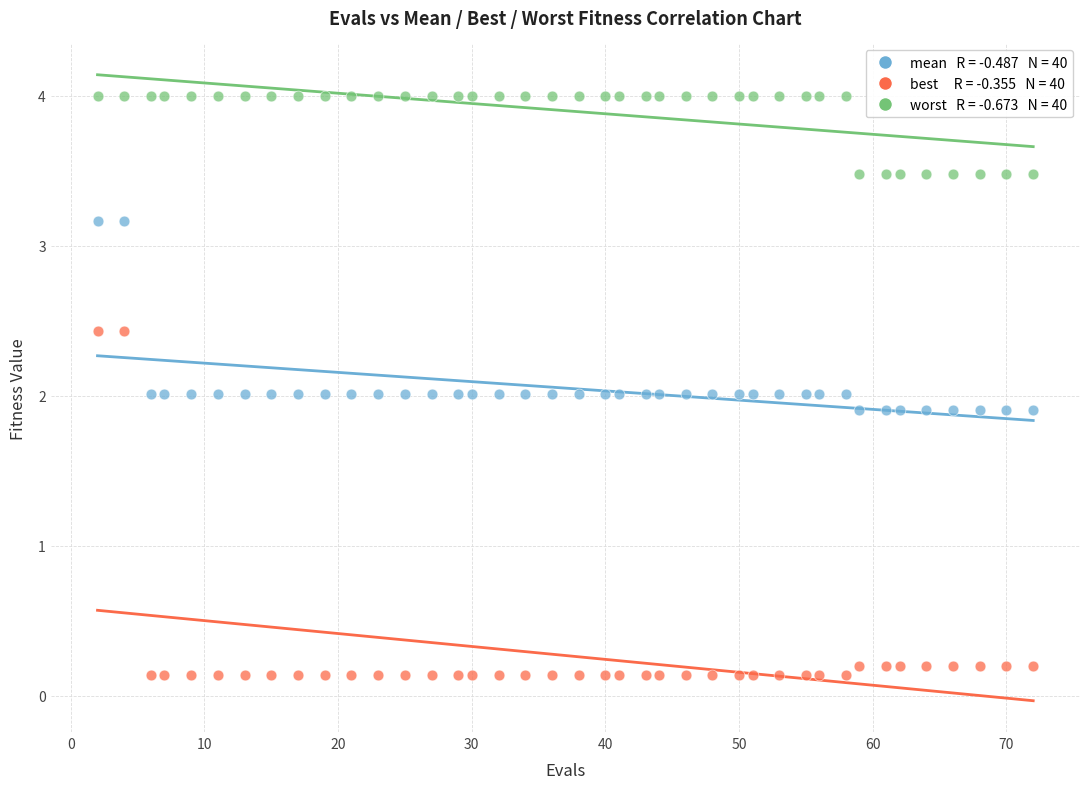

Across all data points, what is the range of X values (max minus min)?

70.0